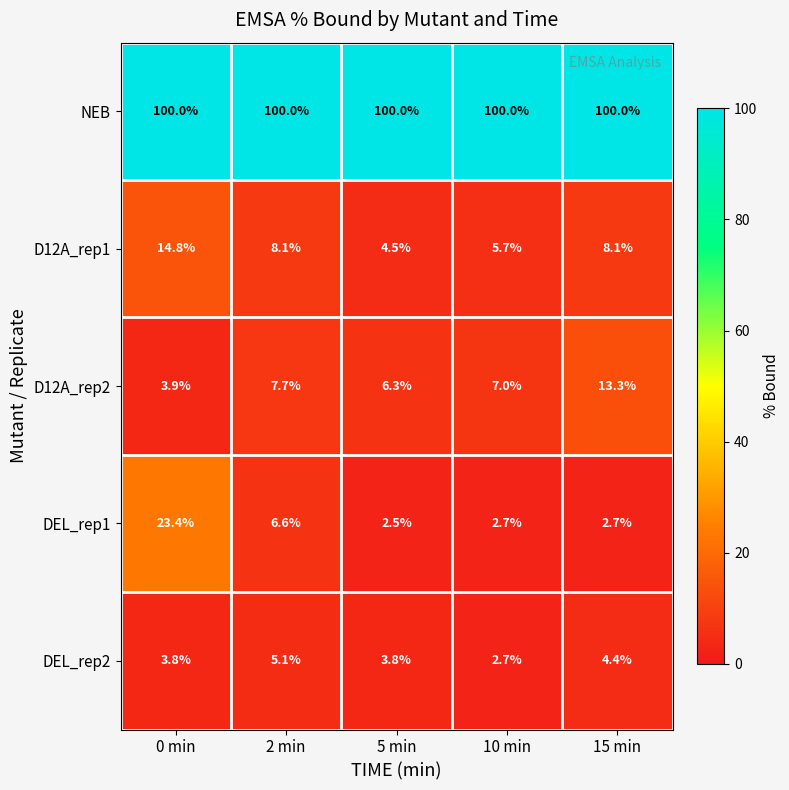

Which label corresponds to the smallest value in the chart?

5 min